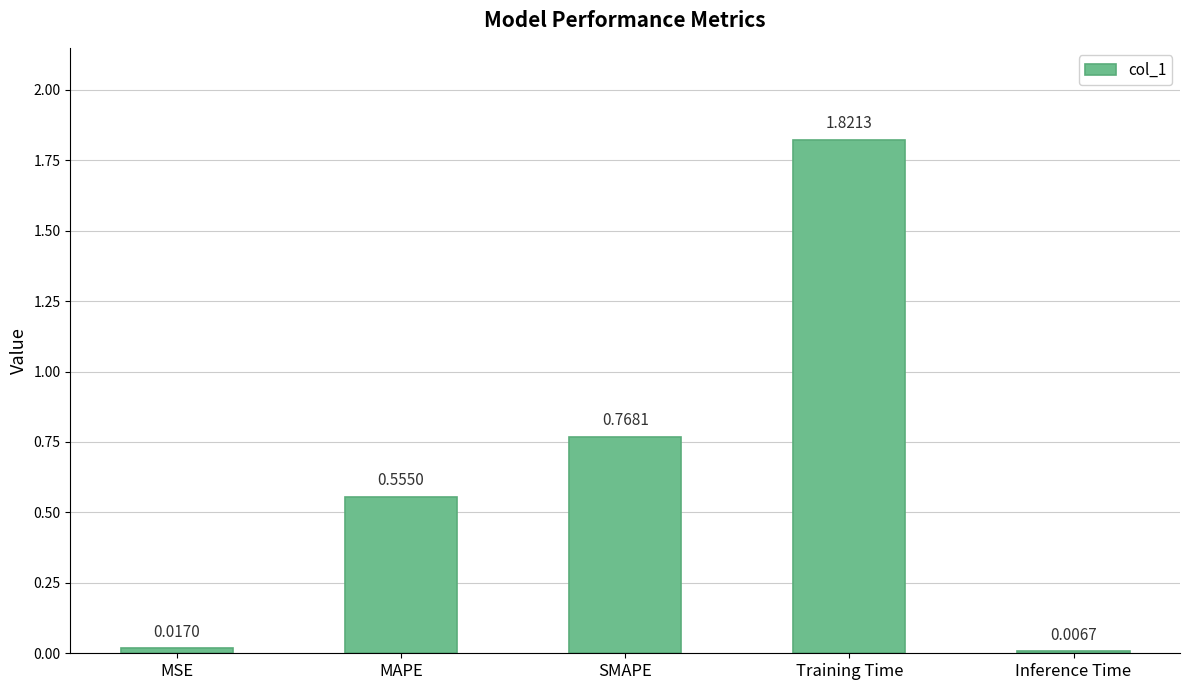

Which label corresponds to the largest value in the chart?

Training Time